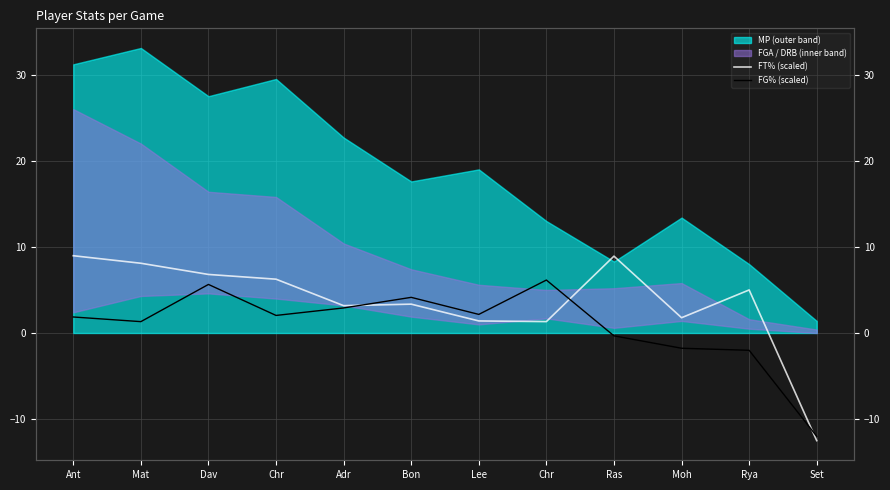

What is the sum of the FT% (scaled) values at Lee and Ras?

10.3